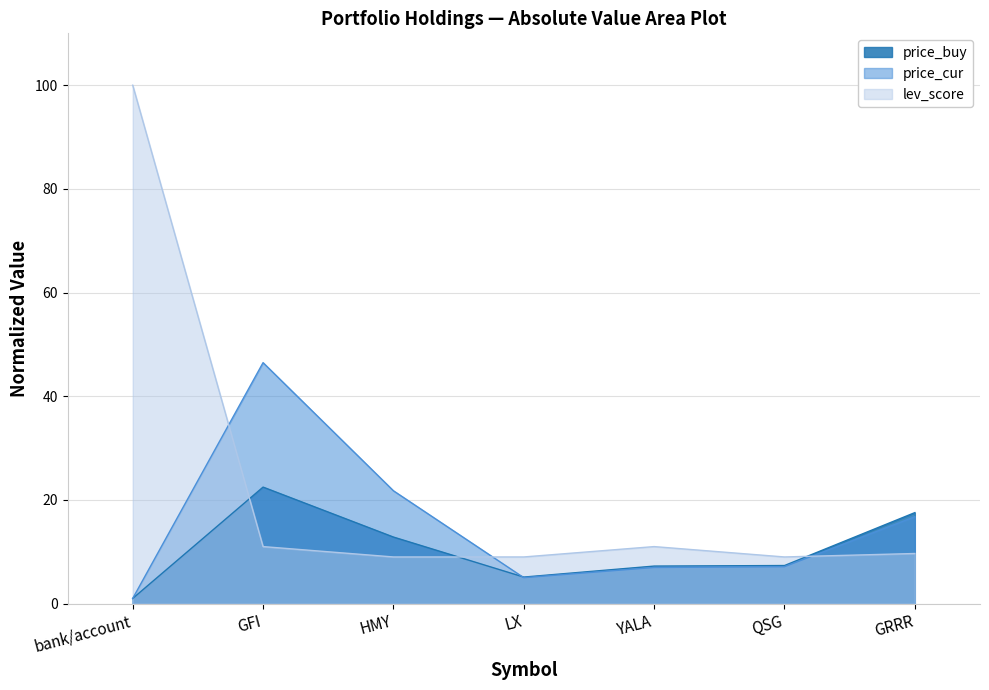

Reading left to right, extract all data points from this chart.

price_buy: bank/account=1.0	GFI=22.5	HMY=12.8	LX=5.1	YALA=7.2	QSG=7.3	GRRR=17.6
price_cur: bank/account=1.0	GFI=46.5	HMY=21.8	LX=5.0	YALA=7.0	QSG=7.1	GRRR=16.8
lev_score: bank/account=100.0	GFI=11.0	HMY=9.0	LX=9.0	YALA=11.0	QSG=9.0	GRRR=9.7